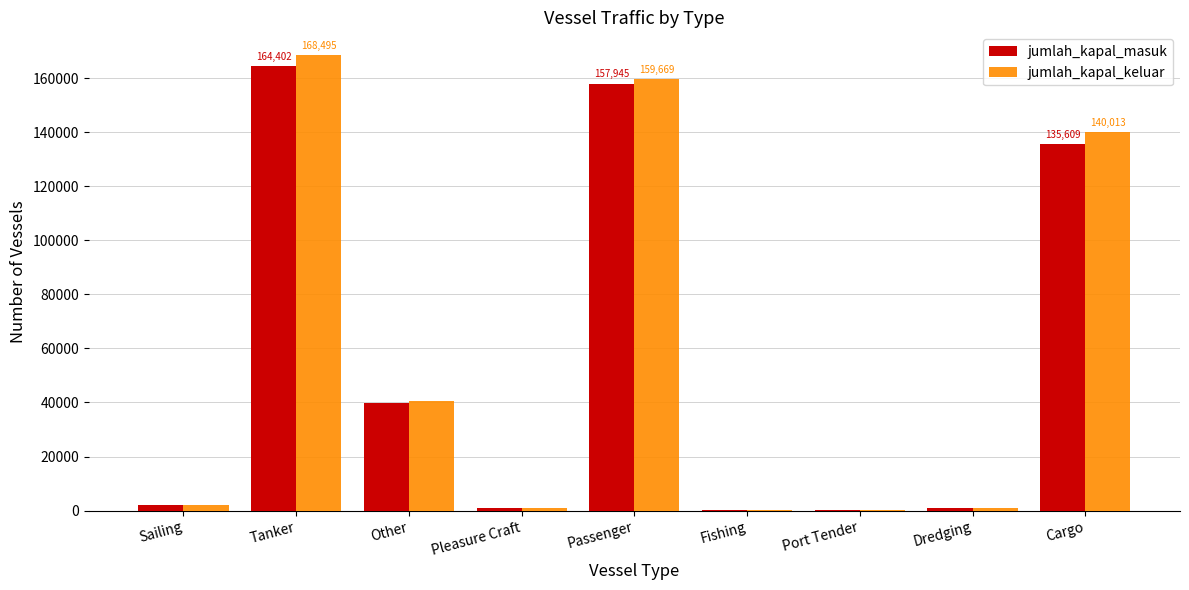

At which label is jumlah_kapal_masuk closest to 82245?

Other